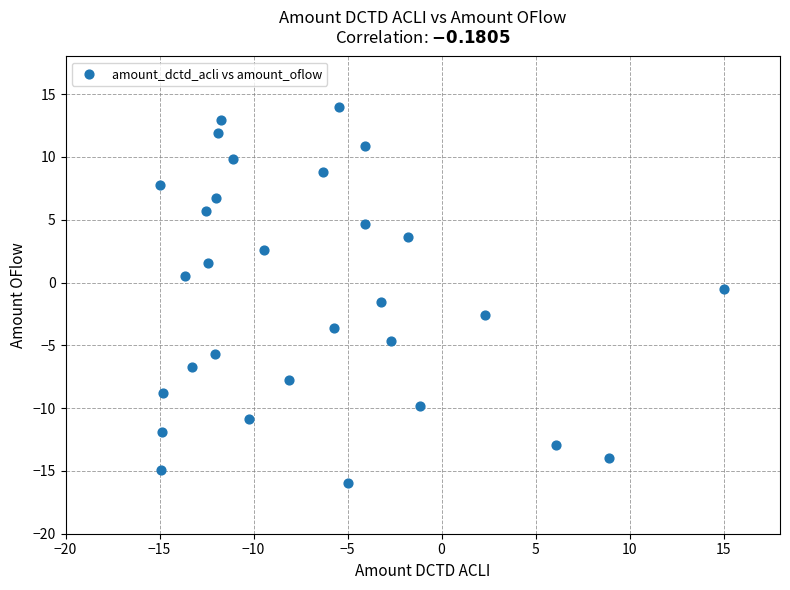

What is the range of X values (max minus min)?

30.0